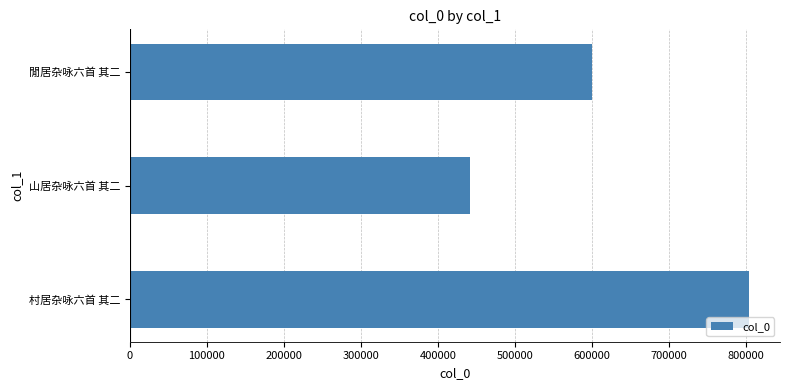

List the labels in order of value, smallest first.

山居杂咏六首 其二, 閒居杂咏六首 其二, 村居杂咏六首 其二